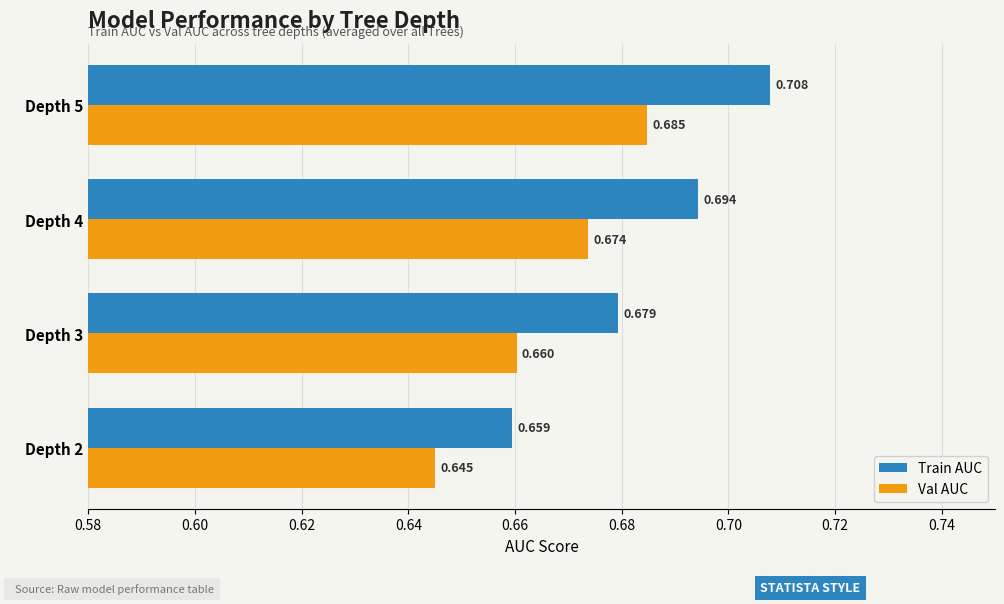

Is the value of Val AUC at Depth 2 greater than the value of Train AUC at Depth 3?

No